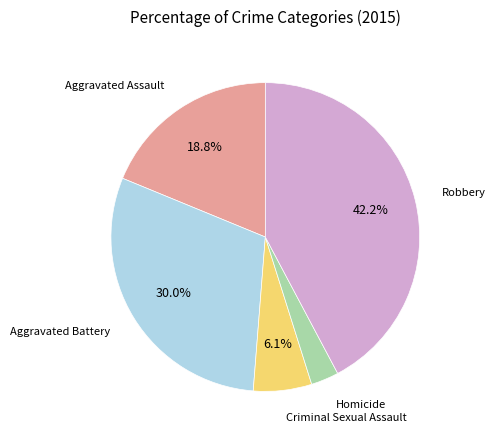

How many segments does this pie chart have?

5